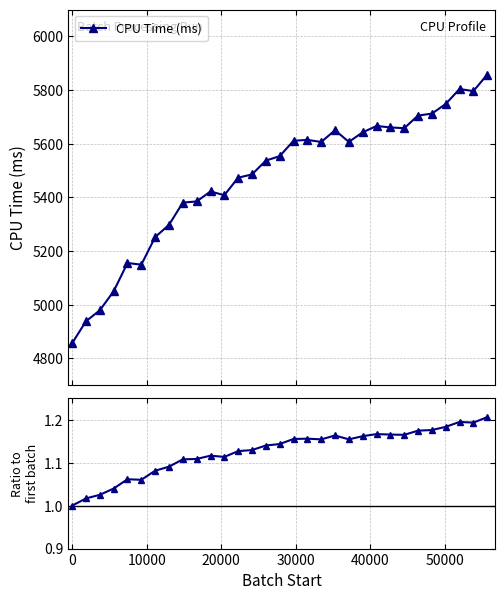

What is the value of the CPU Time (ms) point at the 11th from the left?

5422.1